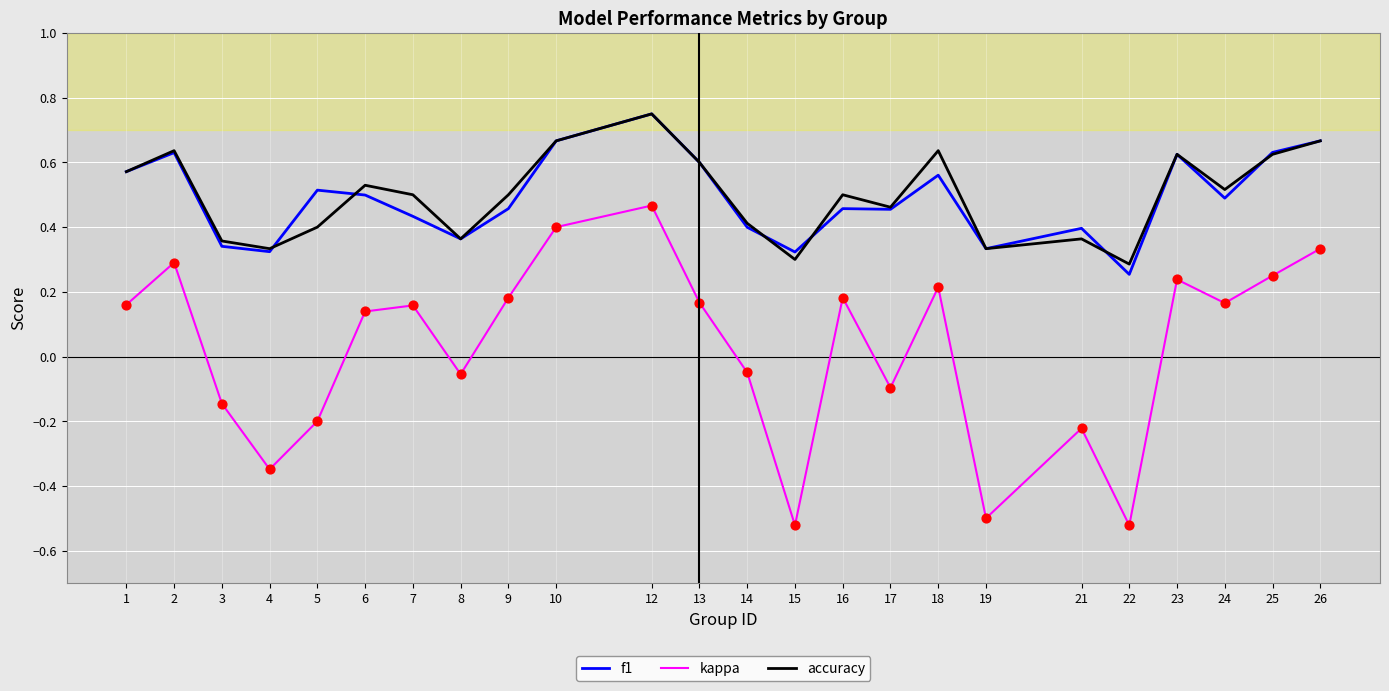

What are all the series names shown in the legend?

f1, kappa, accuracy